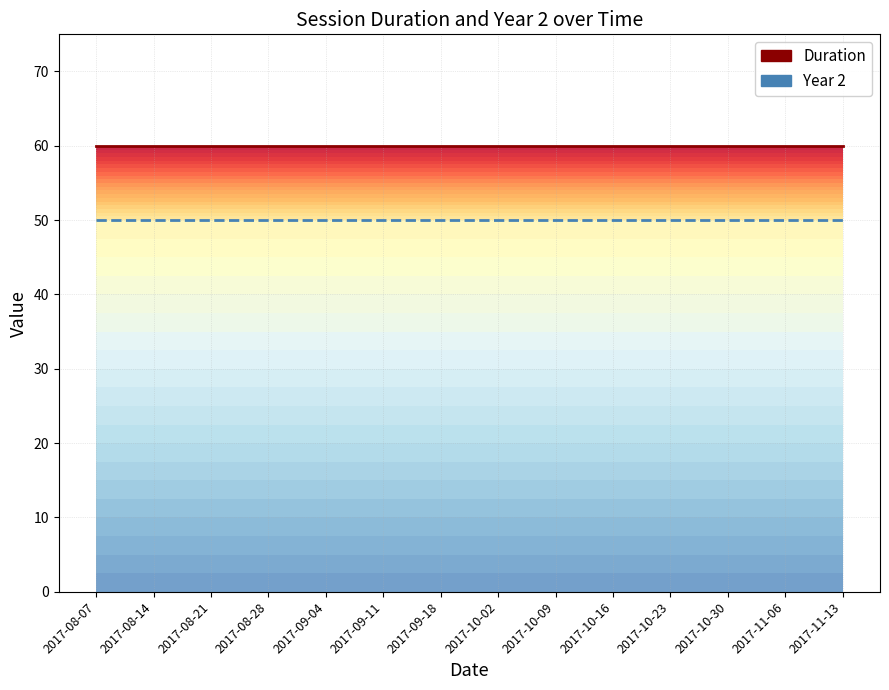

At which label does Duration (line) reach its minimum?

2017-08-07